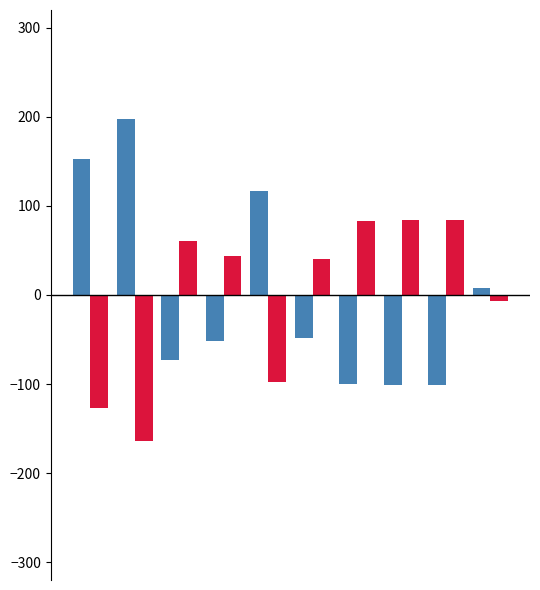

What is the smallest value displayed?

-164.4